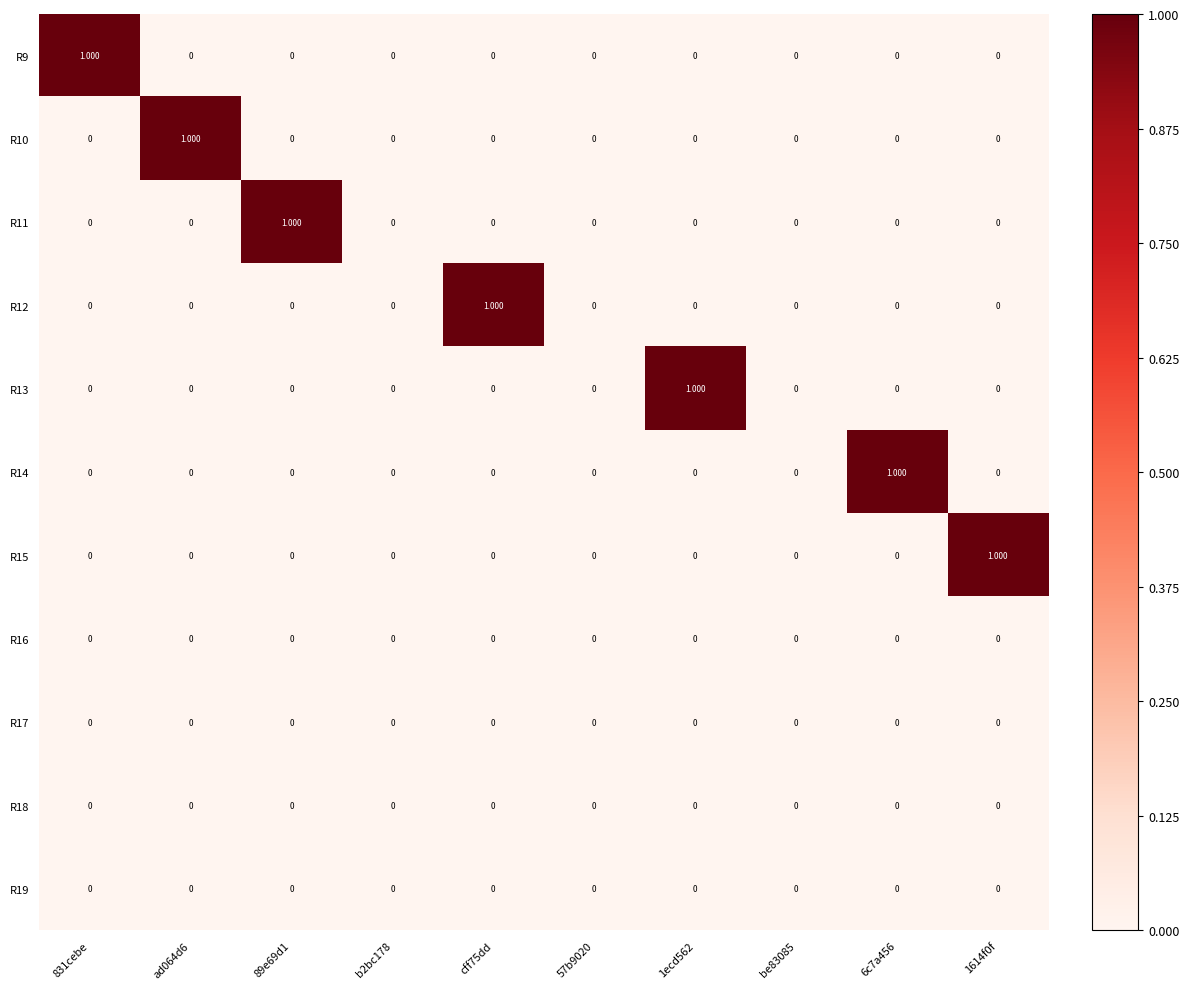

Reading left to right, list all the values displayed in this chart.

R9: 831cebe=1	ad064d6=0	89e69d1=0	b2bc178=0	cff75dd=0	57b9020=0	1ecd562=0	be83085=0	6c7a456=0	1614f0f=0
R10: 831cebe=0	ad064d6=1	89e69d1=0	b2bc178=0	cff75dd=0	57b9020=0	1ecd562=0	be83085=0	6c7a456=0	1614f0f=0
R11: 831cebe=0	ad064d6=0	89e69d1=1	b2bc178=0	cff75dd=0	57b9020=0	1ecd562=0	be83085=0	6c7a456=0	1614f0f=0
R12: 831cebe=0	ad064d6=0	89e69d1=0	b2bc178=0	cff75dd=1	57b9020=0	1ecd562=0	be83085=0	6c7a456=0	1614f0f=0
R13: 831cebe=0	ad064d6=0	89e69d1=0	b2bc178=0	cff75dd=0	57b9020=0	1ecd562=1	be83085=0	6c7a456=0	1614f0f=0
R14: 831cebe=0	ad064d6=0	89e69d1=0	b2bc178=0	cff75dd=0	57b9020=0	1ecd562=0	be83085=0	6c7a456=1	1614f0f=0
R15: 831cebe=0	ad064d6=0	89e69d1=0	b2bc178=0	cff75dd=0	57b9020=0	1ecd562=0	be83085=0	6c7a456=0	1614f0f=1
R16: 831cebe=0	ad064d6=0	89e69d1=0	b2bc178=0	cff75dd=0	57b9020=0	1ecd562=0	be83085=0	6c7a456=0	1614f0f=0
R17: 831cebe=0	ad064d6=0	89e69d1=0	b2bc178=0	cff75dd=0	57b9020=0	1ecd562=0	be83085=0	6c7a456=0	1614f0f=0
R18: 831cebe=0	ad064d6=0	89e69d1=0	b2bc178=0	cff75dd=0	57b9020=0	1ecd562=0	be83085=0	6c7a456=0	1614f0f=0
R19: 831cebe=0	ad064d6=0	89e69d1=0	b2bc178=0	cff75dd=0	57b9020=0	1ecd562=0	be83085=0	6c7a456=0	1614f0f=0